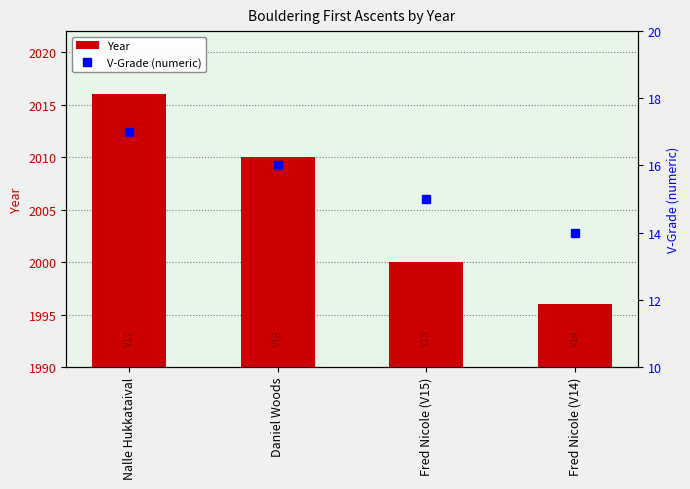

Count the number of categories in the chart.

4